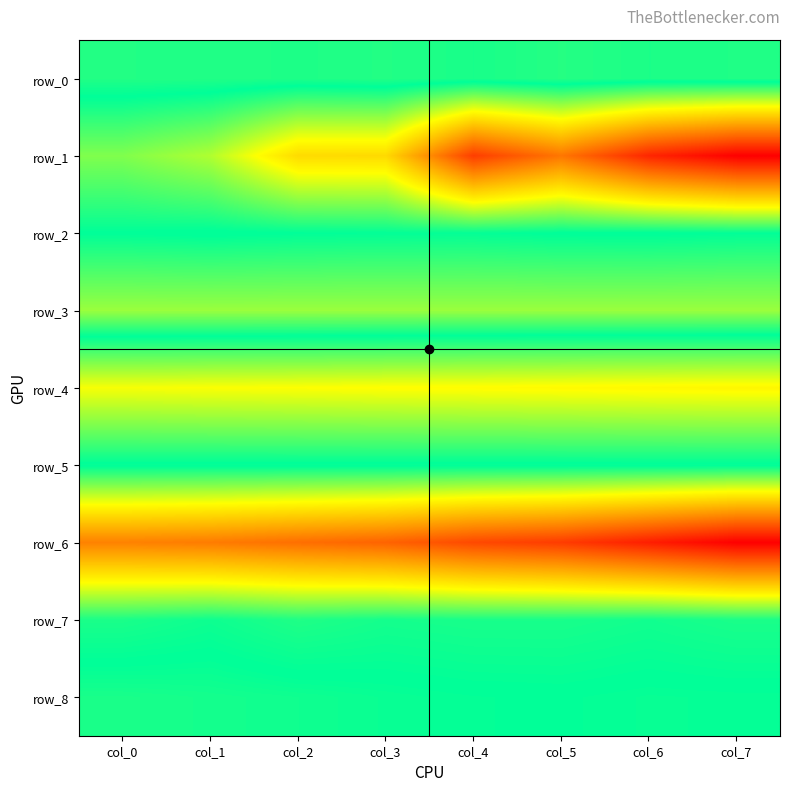

At which category is the sum across all series the highest?

col_0